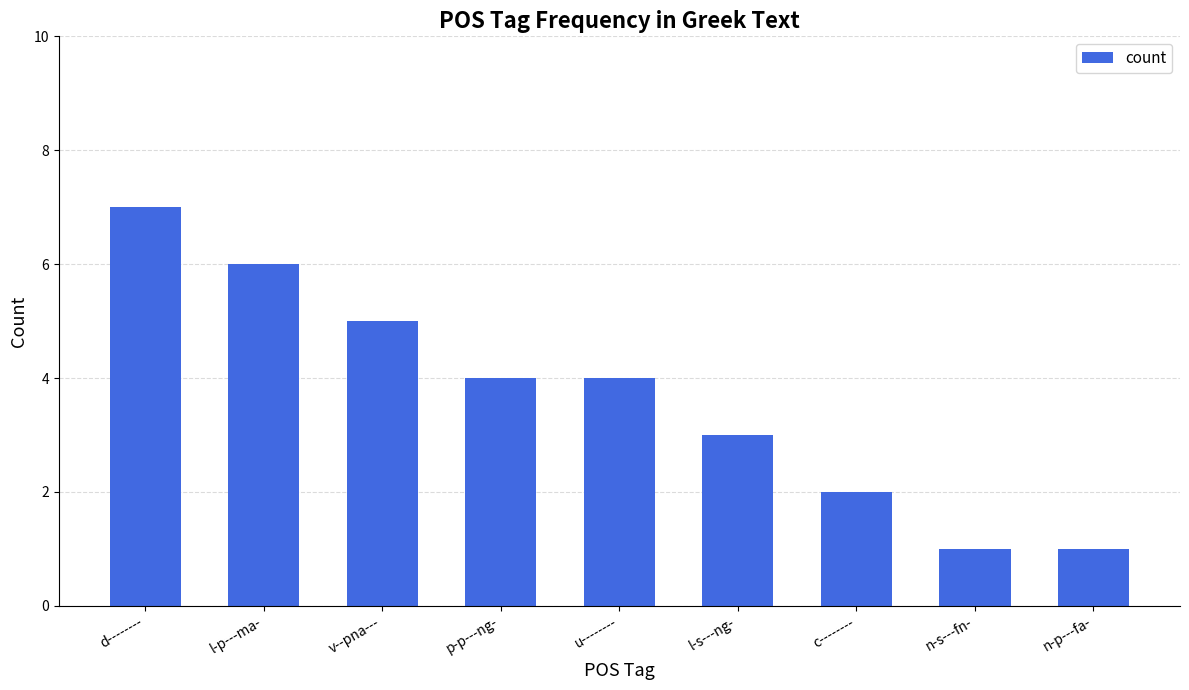

How many distinct data groups are displayed?

1